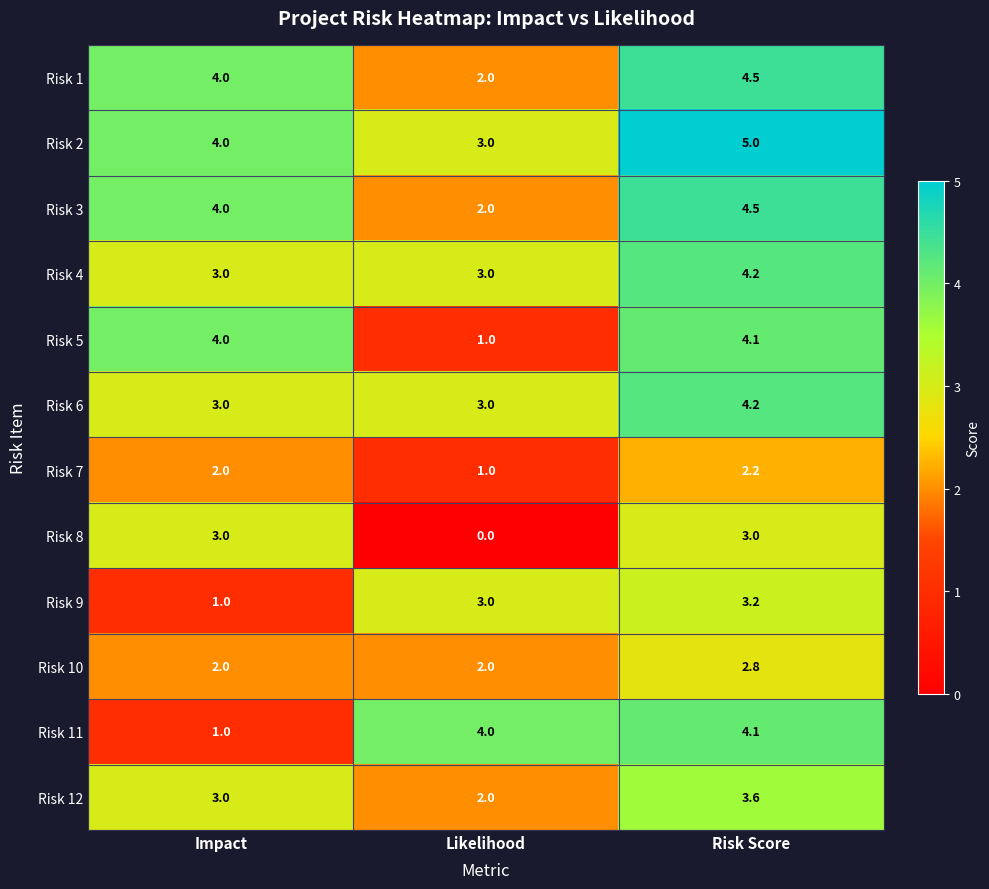

List the labels in order of Risk 1 value, largest first.

Risk Score, Impact, Likelihood